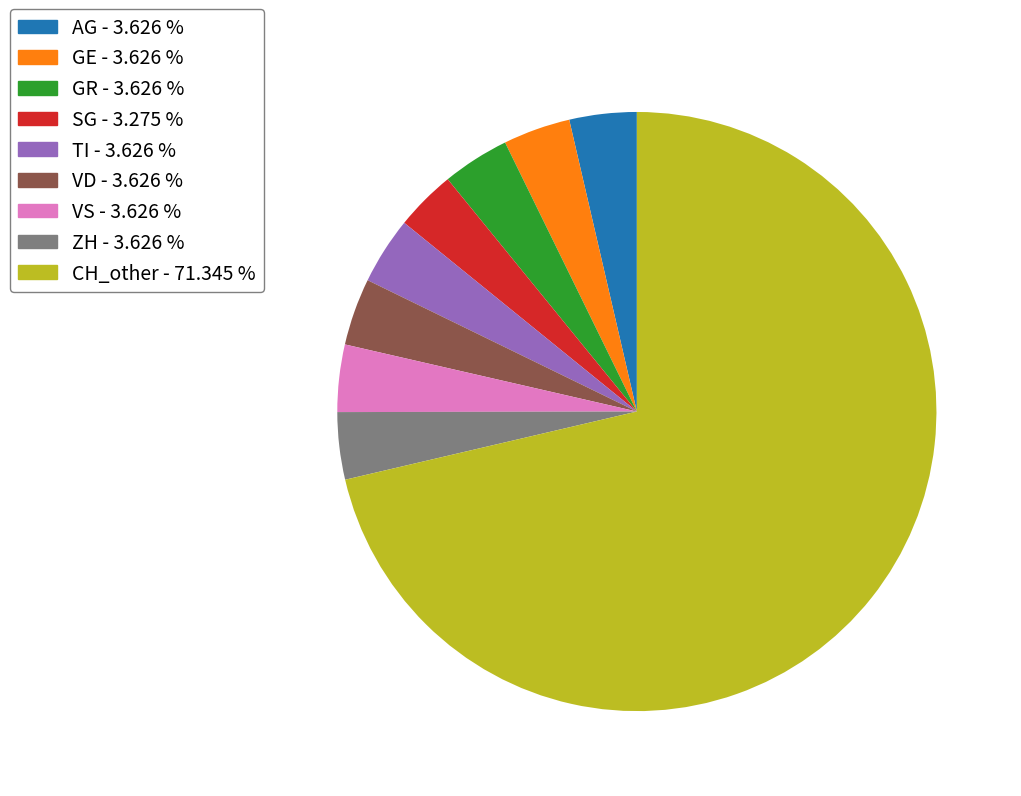

Is the sum of SG - 3.275 % and GR - 3.626 % greater than half?

No